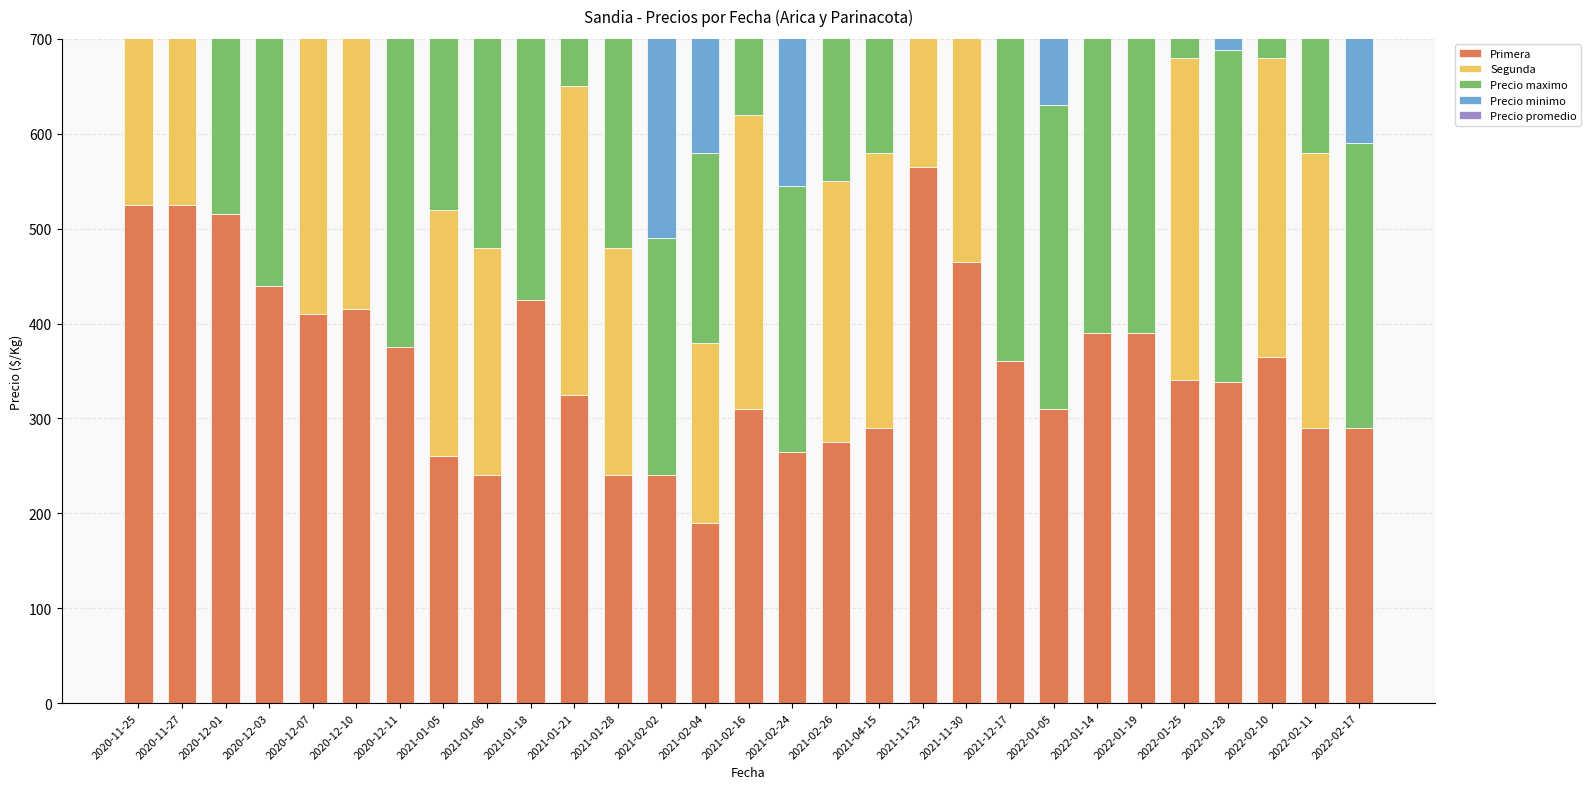

How many bars are there in total?

145